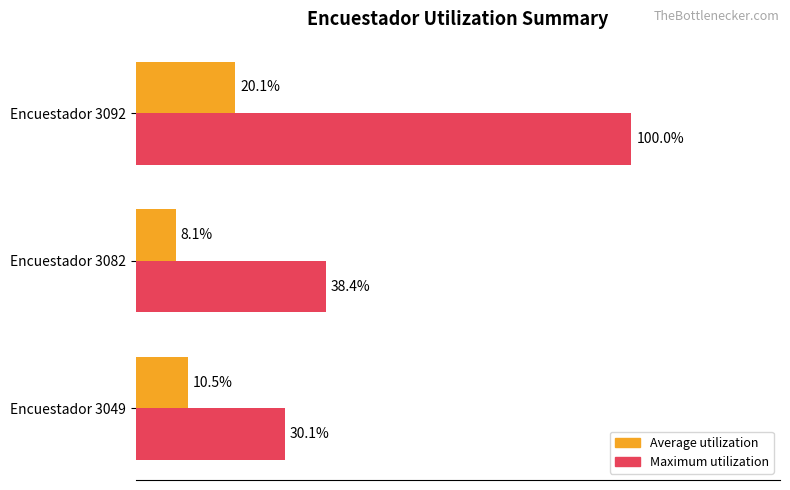

At which category is the sum across all series the highest?

Encuestador 3092